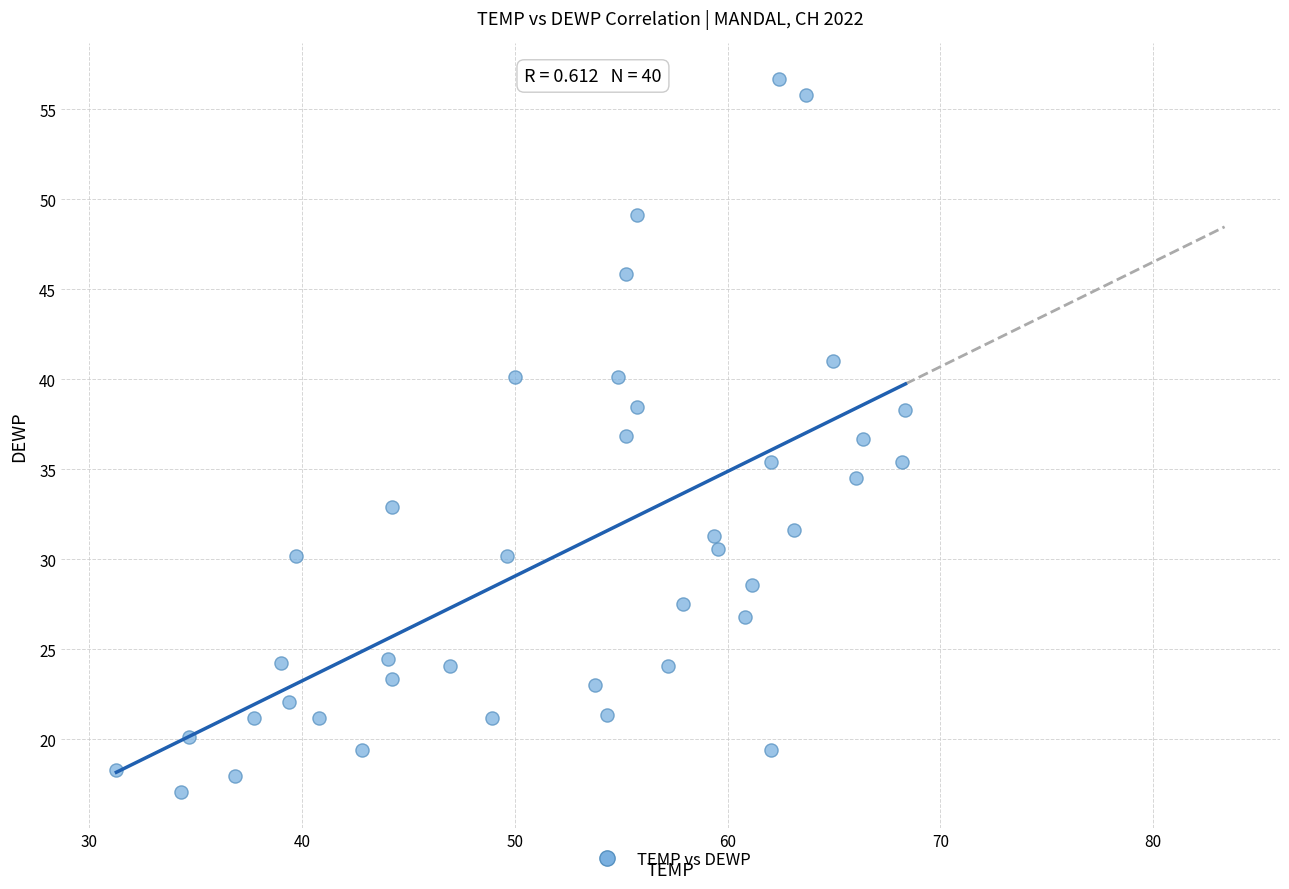

What is the range of Y values (max minus min)?

39.6